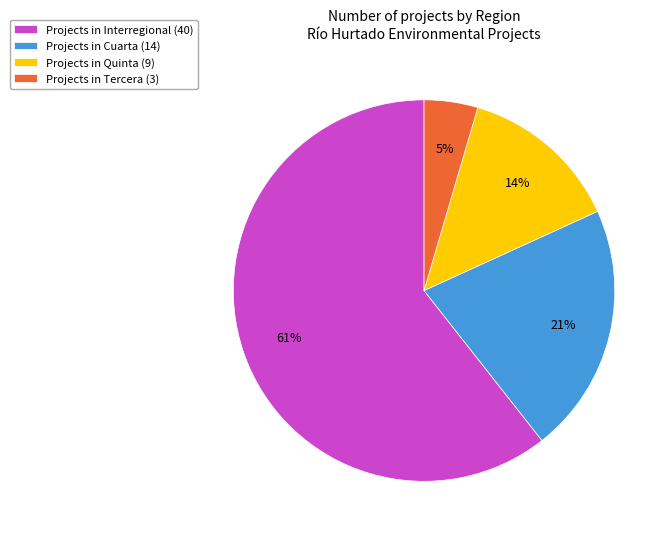

What is the ratio of the value at Projects in Interregional (40) to the value at Projects in Quinta (9)?

4.4